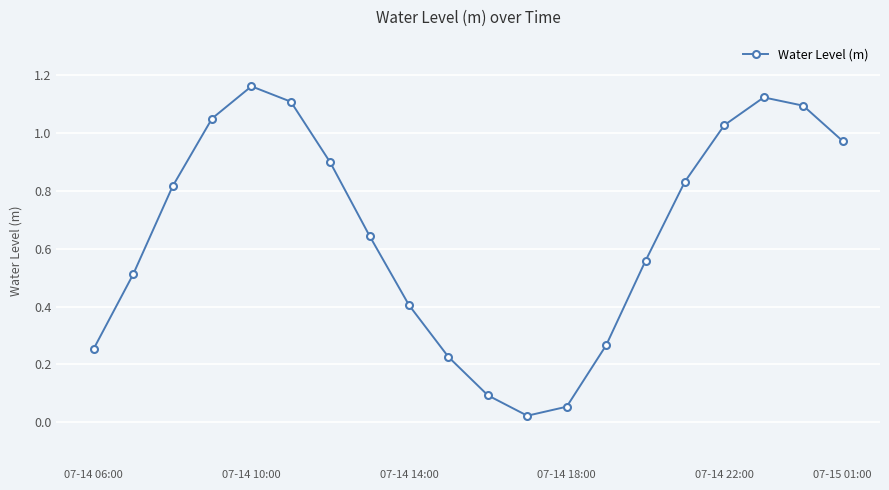

How many points are lower than both their immediate neighbors (excluding endpoints)?

1